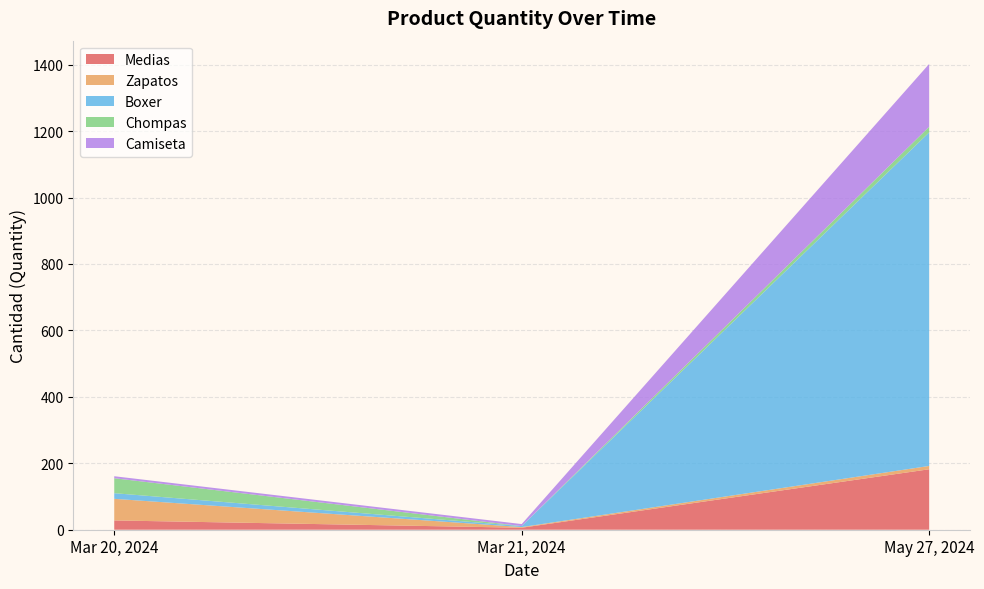

Reading left to right, what are the values for Medias?

Mar 20, 2024=28	Mar 21, 2024=6	May 27, 2024=182